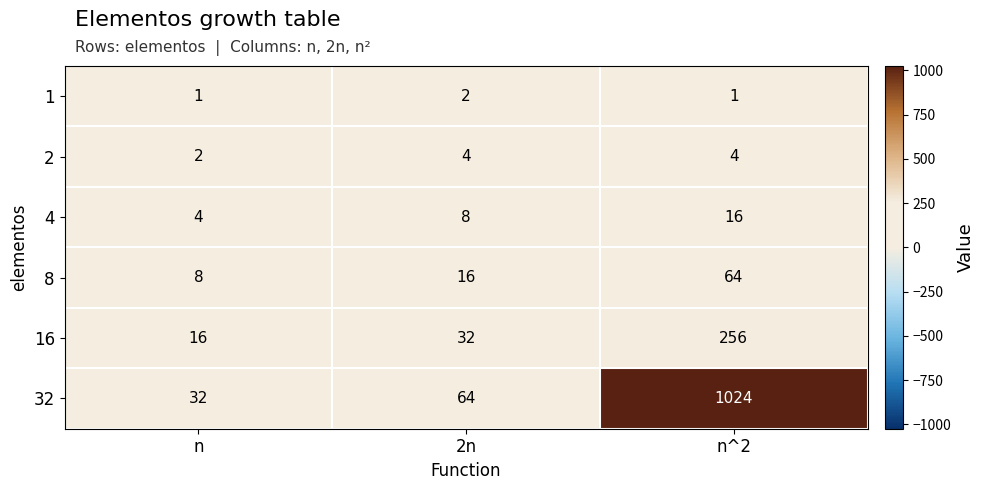

Reading left to right, extract all data points from this chart.

1: 1	2	1
2: 2	4	4
4: 4	8	16
8: 8	16	64
16: 16	32	256
32: 32	64	1024